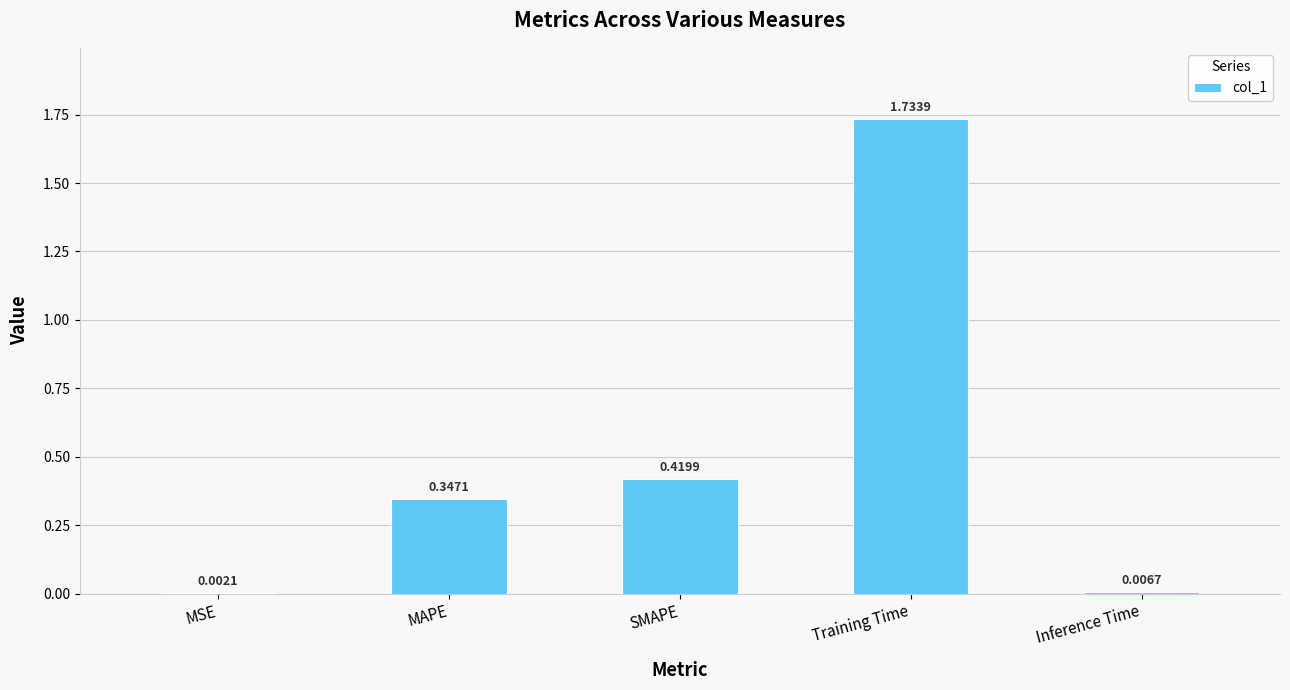

At which category does the chart reach its peak across all series?

Training Time